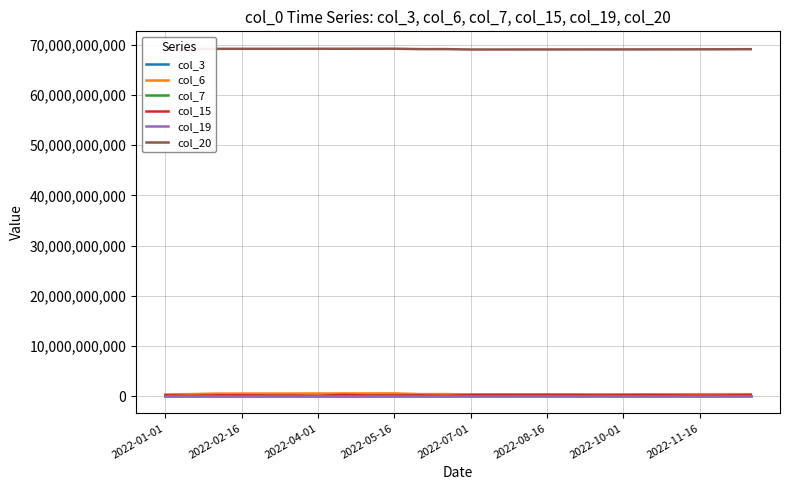

What is the approximate value of col_7 at 2022-08-16?

18541